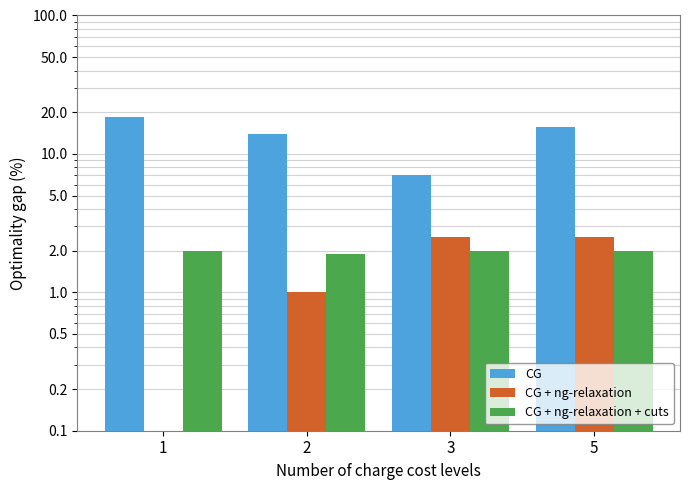

Between 1 and 5, which series saw the biggest shift?

CG